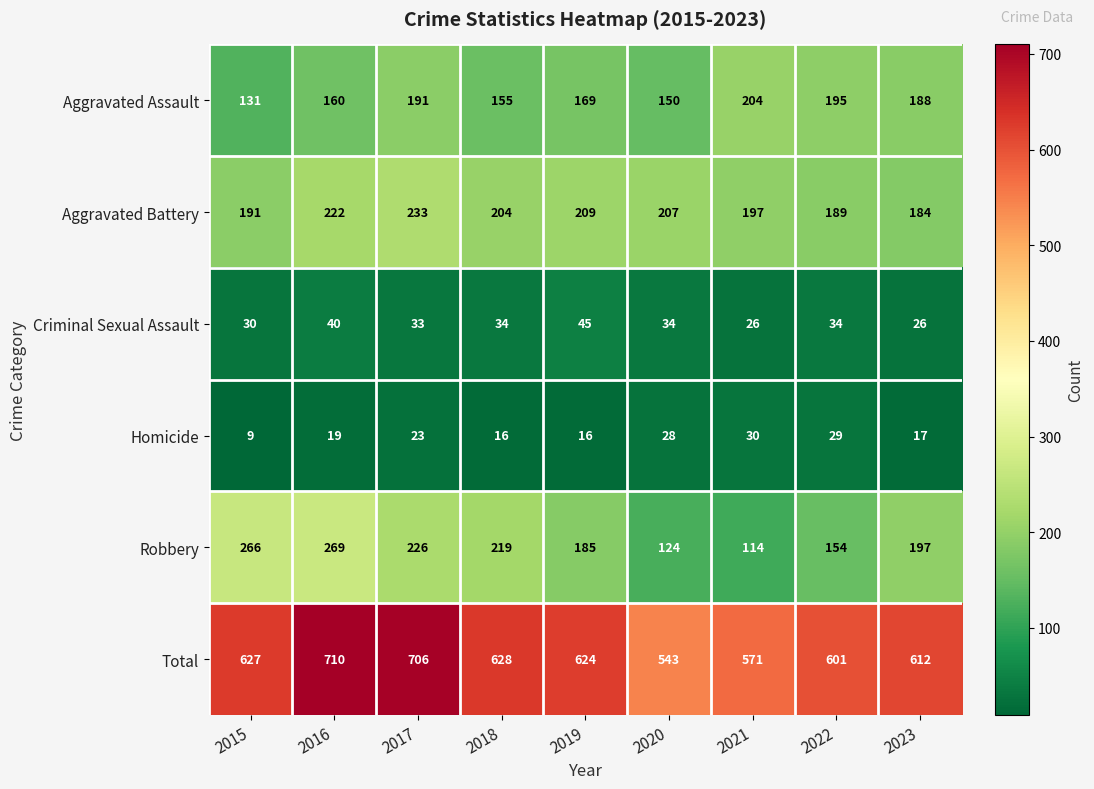

What is the spread (max minus min) of values at 2016?

691